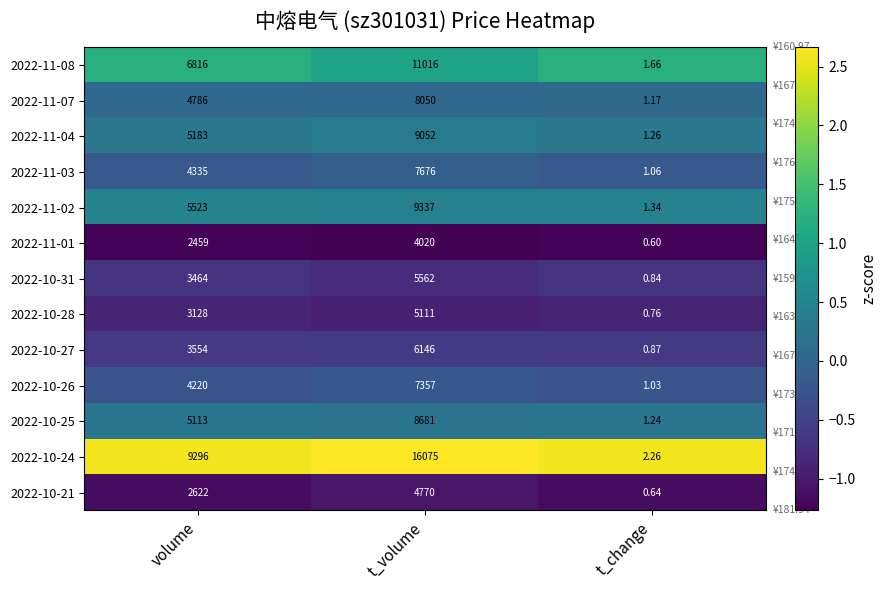

At which label is 2022-10-27 closest to 3073?

volume